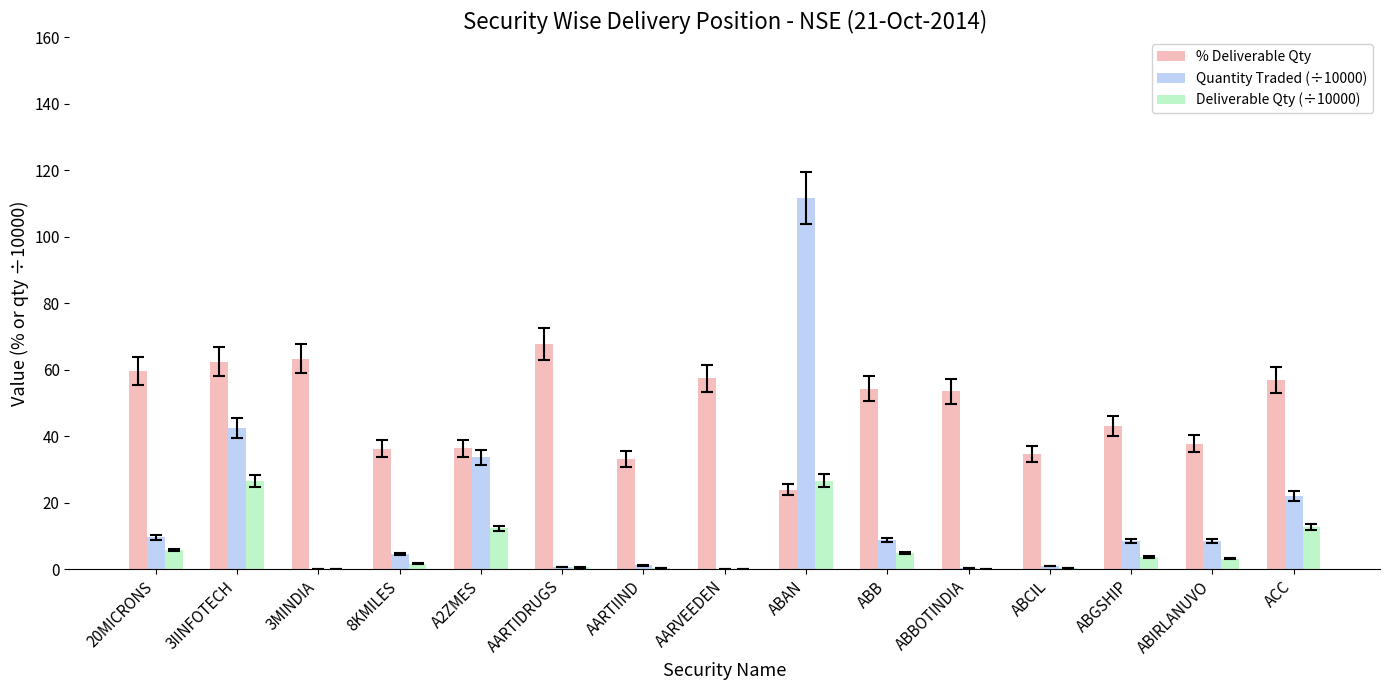

What is the greatest value displayed?

111.7